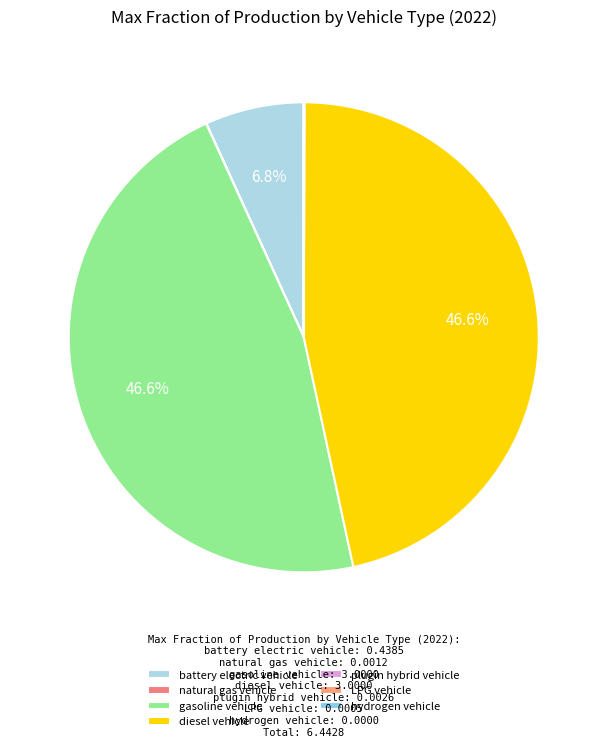

Which has a higher value, LPG vehicle or gasoline vehicle?

gasoline vehicle